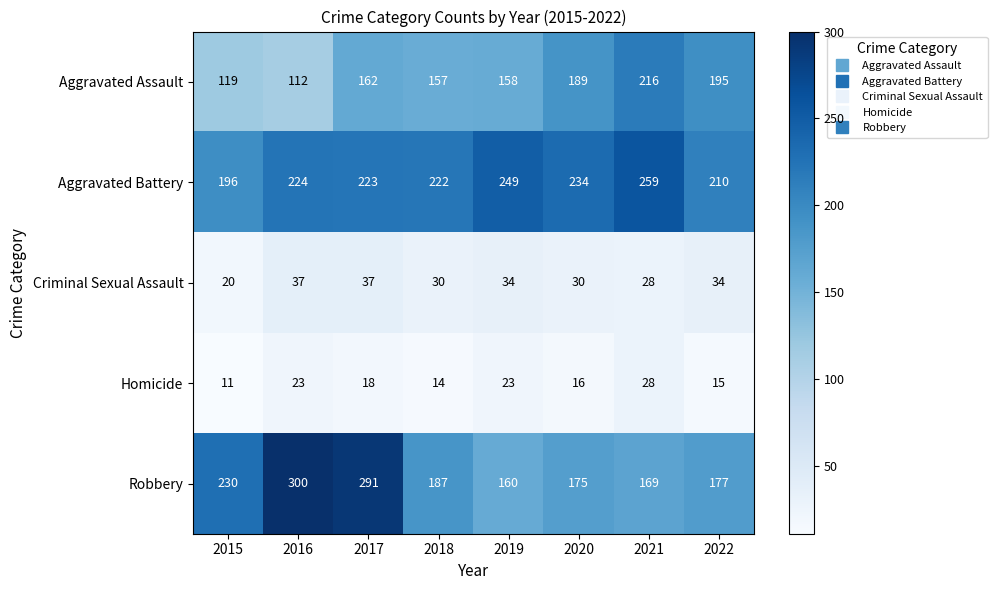

What is the minimum value for Aggravated Assault?

112